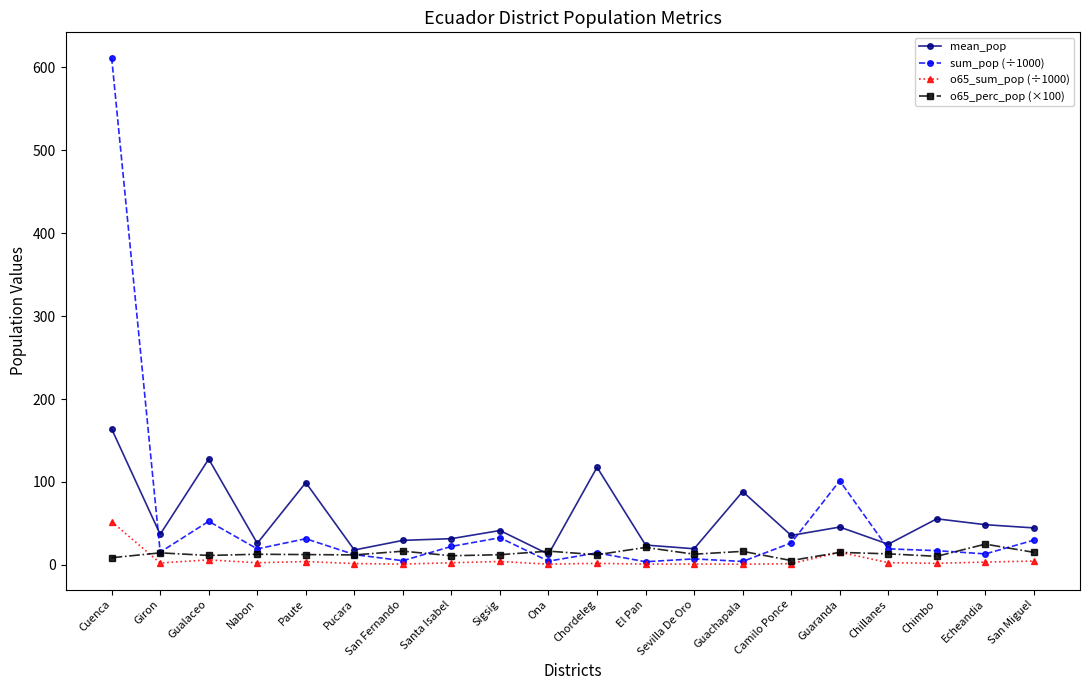

Rank the series by their maximum value, from lowest to highest.

o65_perc_pop (×100), o65_sum_pop (÷1000), mean_pop, sum_pop (÷1000)